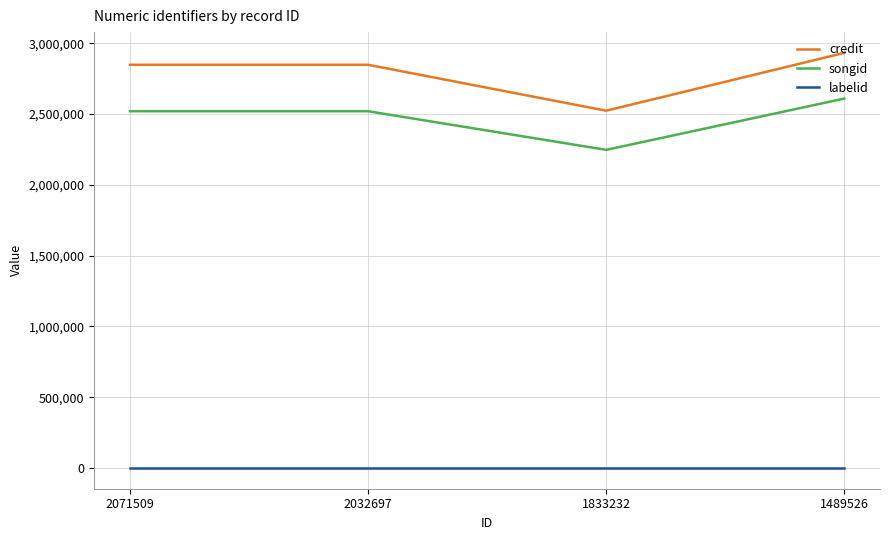

Which label corresponds to the largest value in the chart?

1489526